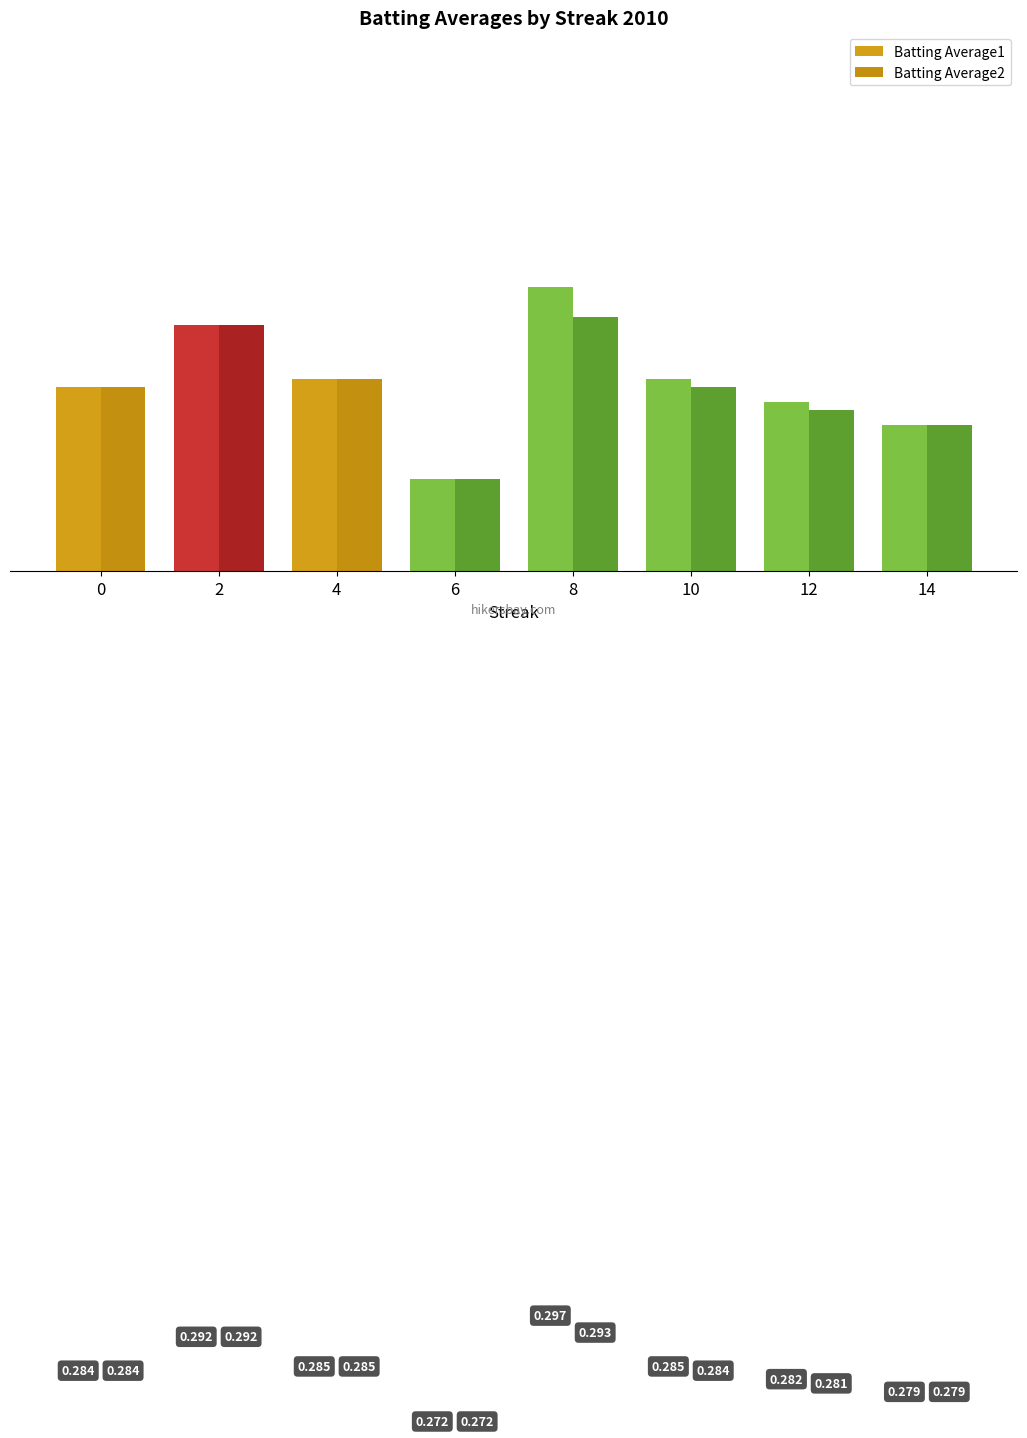

What is the total value across all series at 14?

0.6